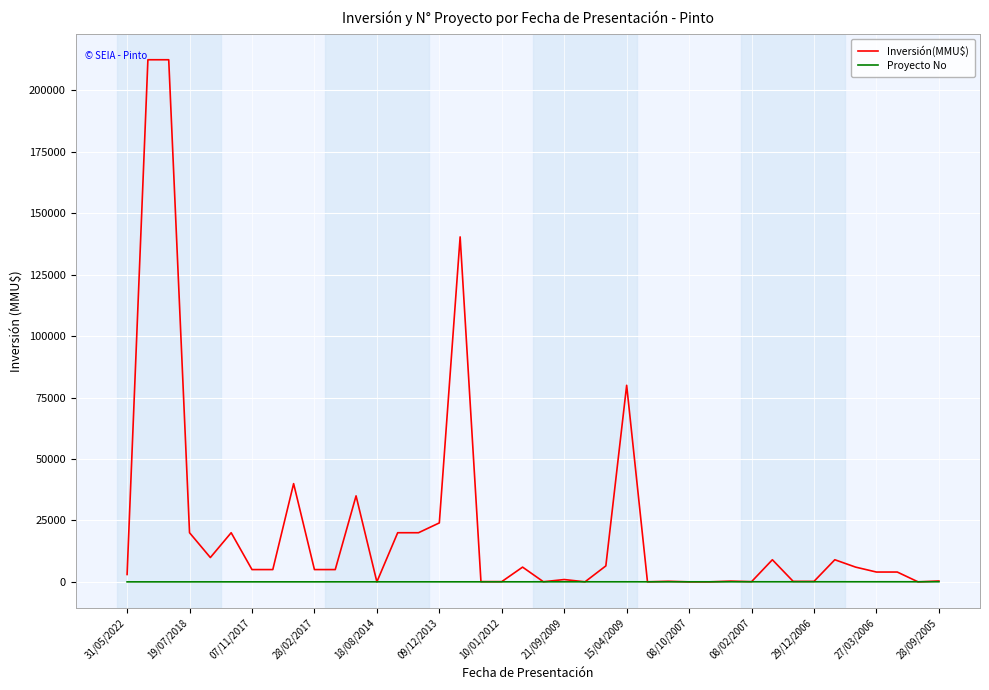

Rank the series by their average value, from lowest to highest.

Proyecto No, Inversión(MMU$)